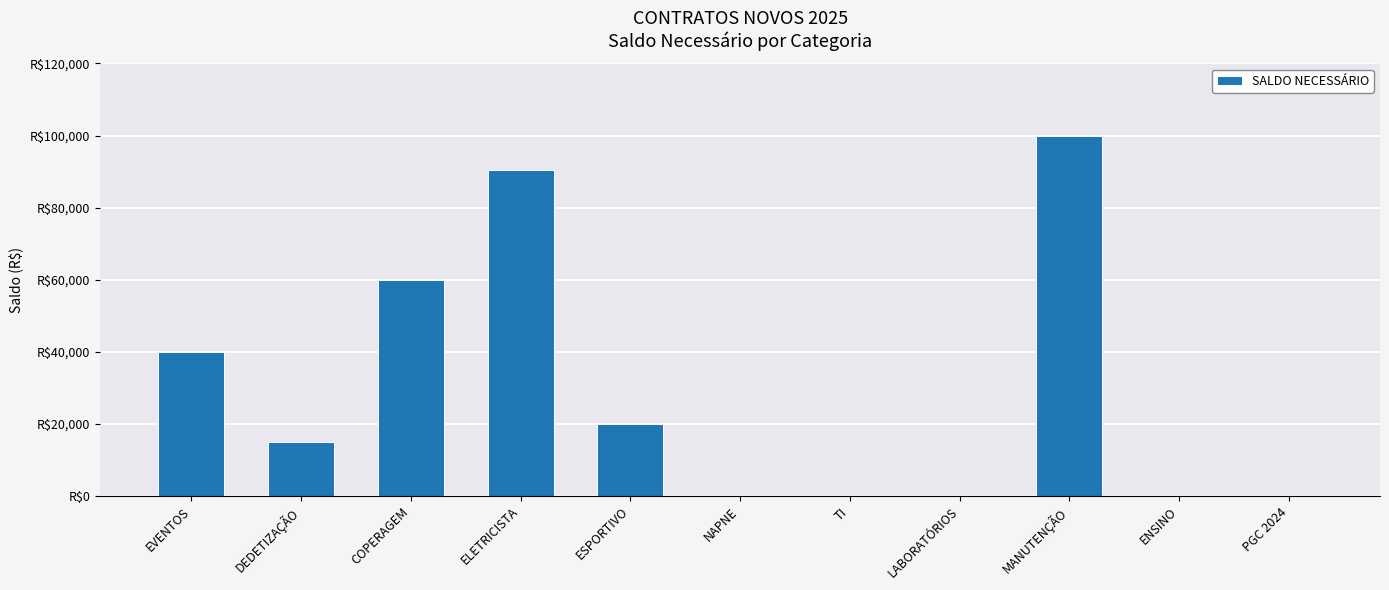

At which label is the value closest to 50000?

EVENTOS